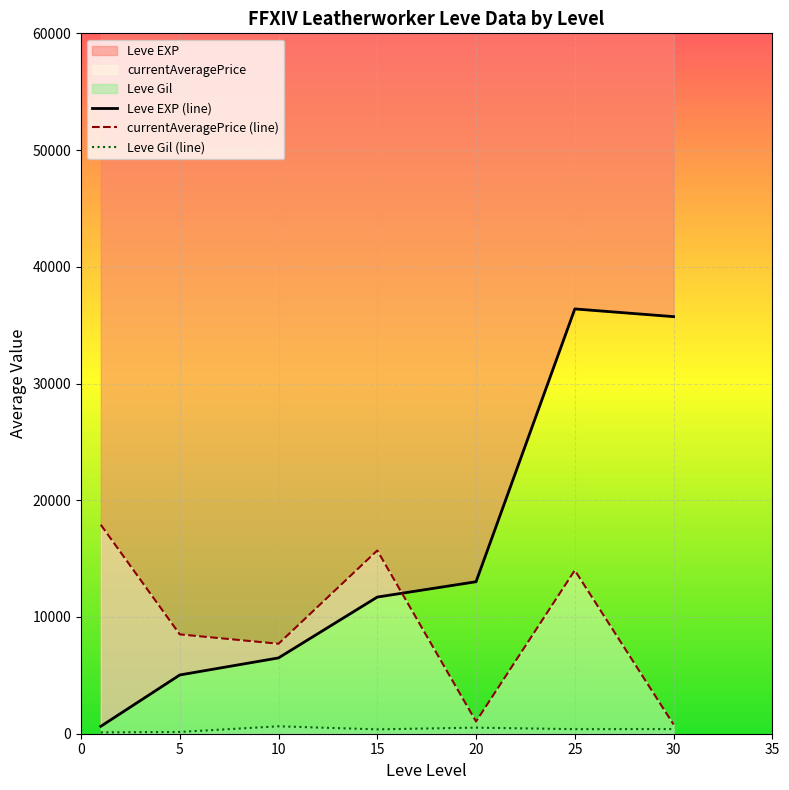

True or false: Leve EXP (line) and Leve Gil (line) cross at least once.

False